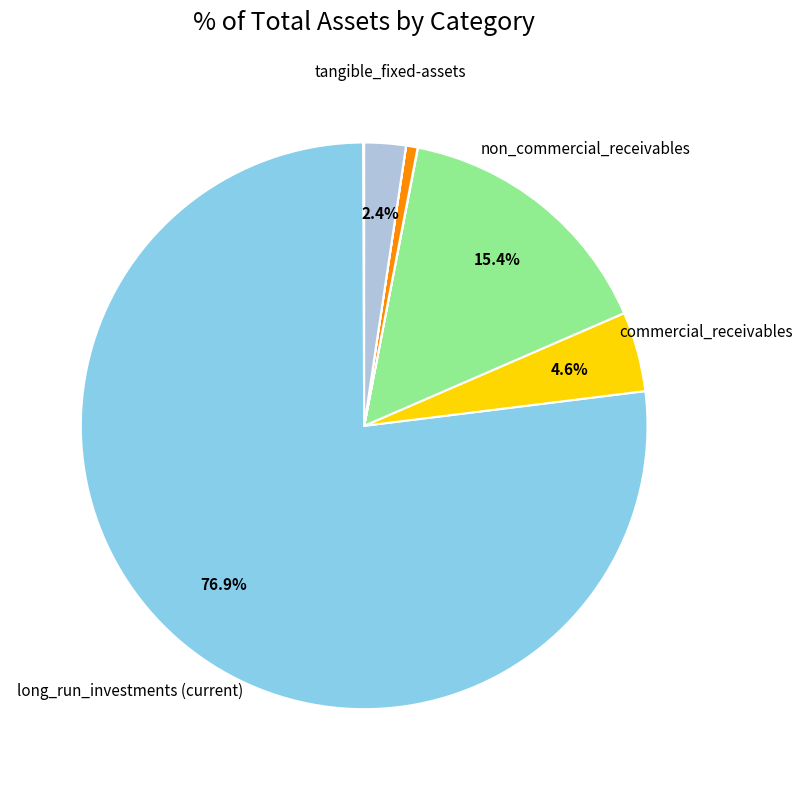

Does any single category account for the majority?

Yes